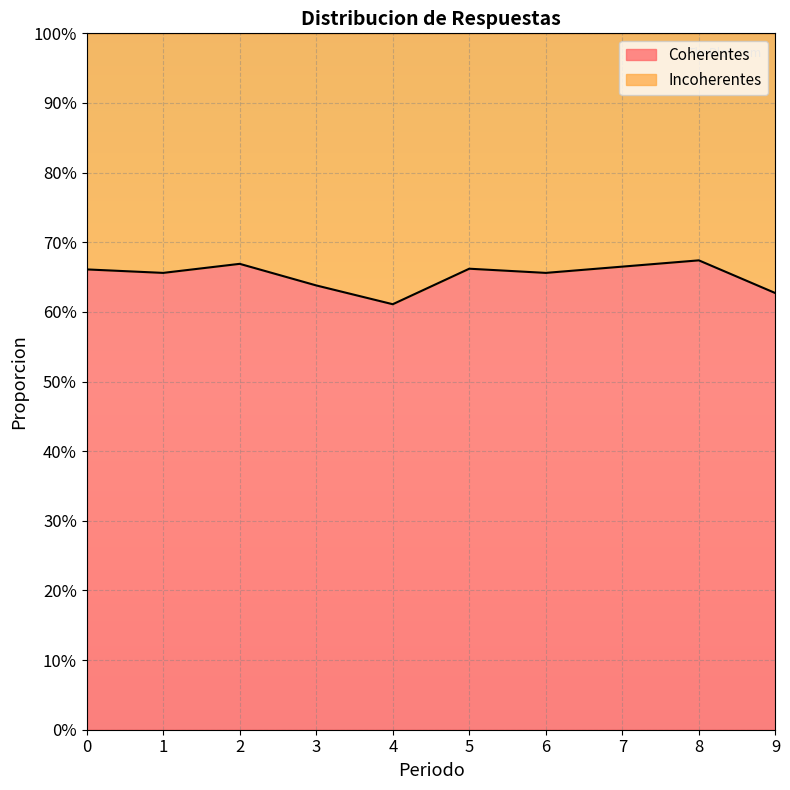

Rank the categories by value from highest to lowest.

8, 2, 7, 5, 0, 1, 6, 3, 9, 4